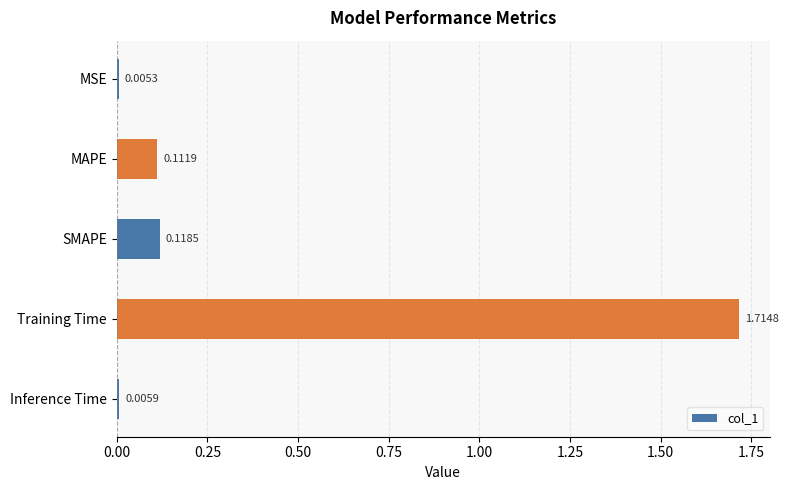

What is the sum of all values?

2.0